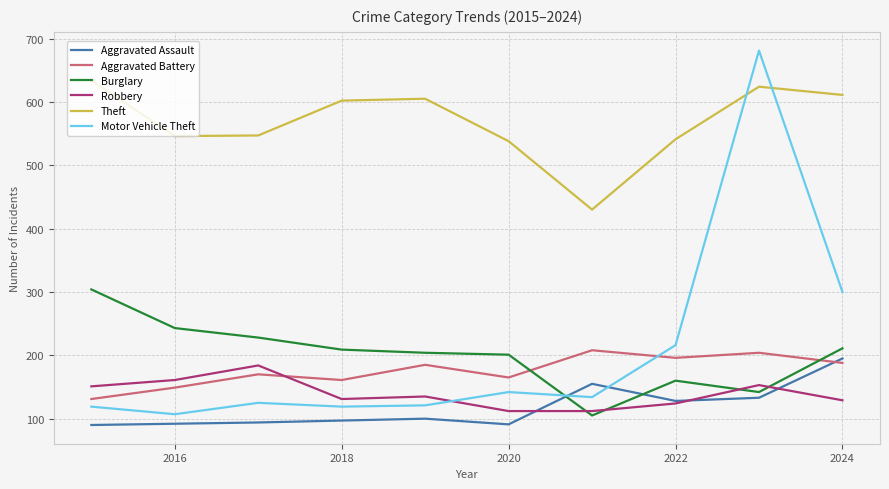

Which series has the widest spread of values?

Motor Vehicle Theft